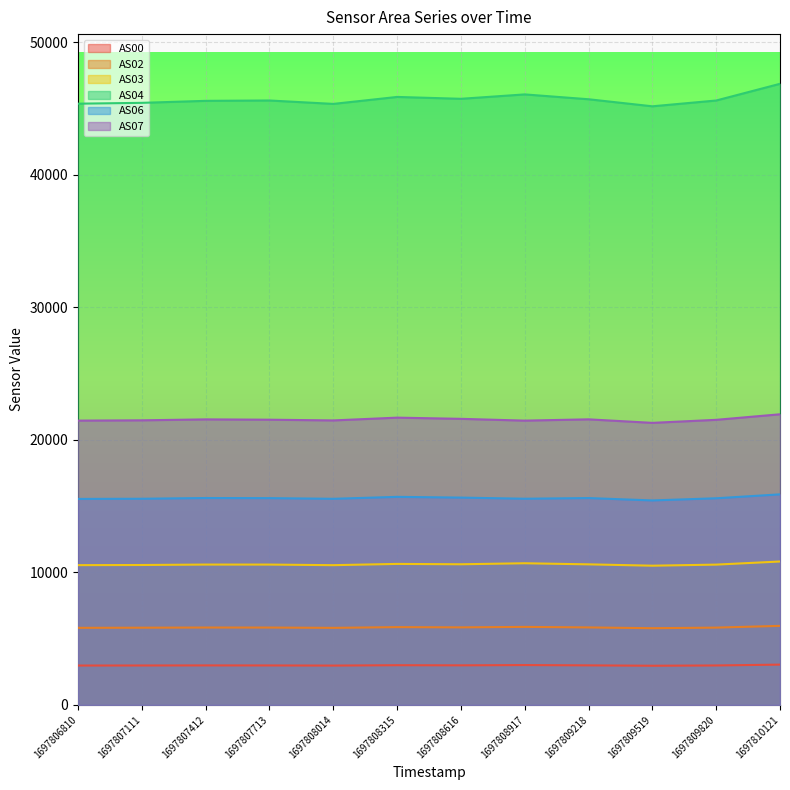

Rank the categories by AS03 value from lowest to highest.

1697809519, 1697808014, 1697806810, 1697807111, 1697809820, 1697807713, 1697807412, 1697809218, 1697808616, 1697808315, 1697808917, 1697810121